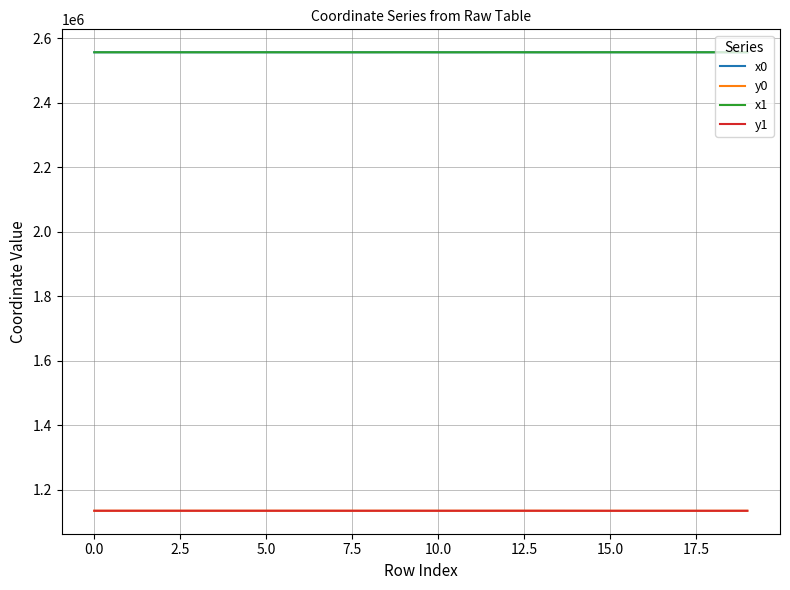

What is the maximum value shown in the chart?

2556453.1